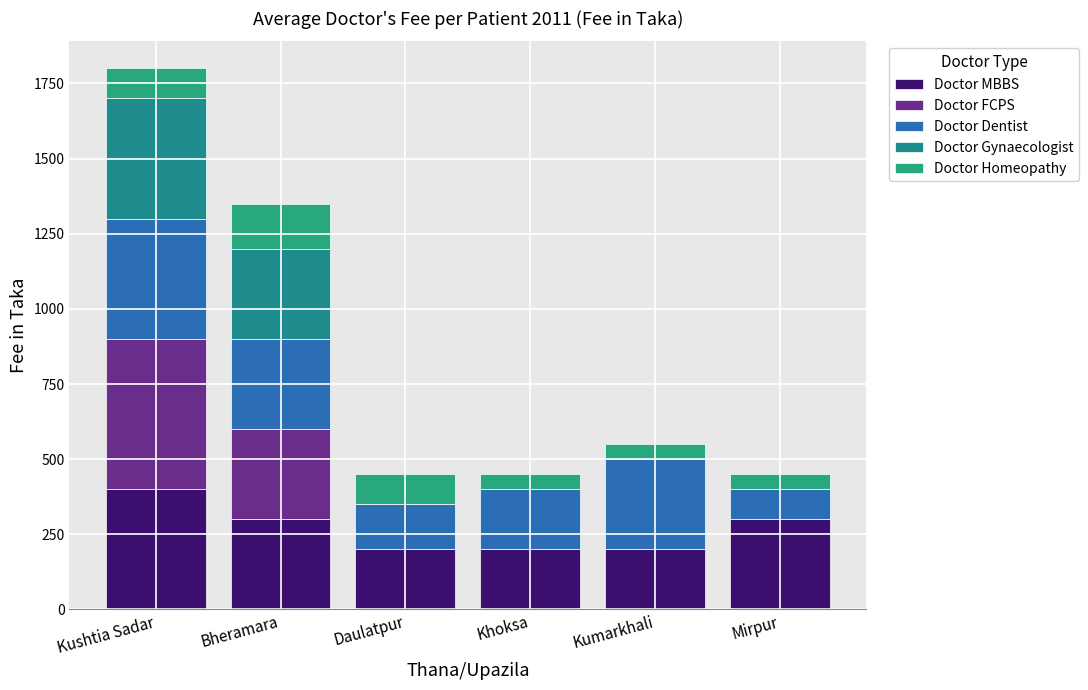

Where is Doctor Gynaecologist nearest to the value 200?

Bheramara